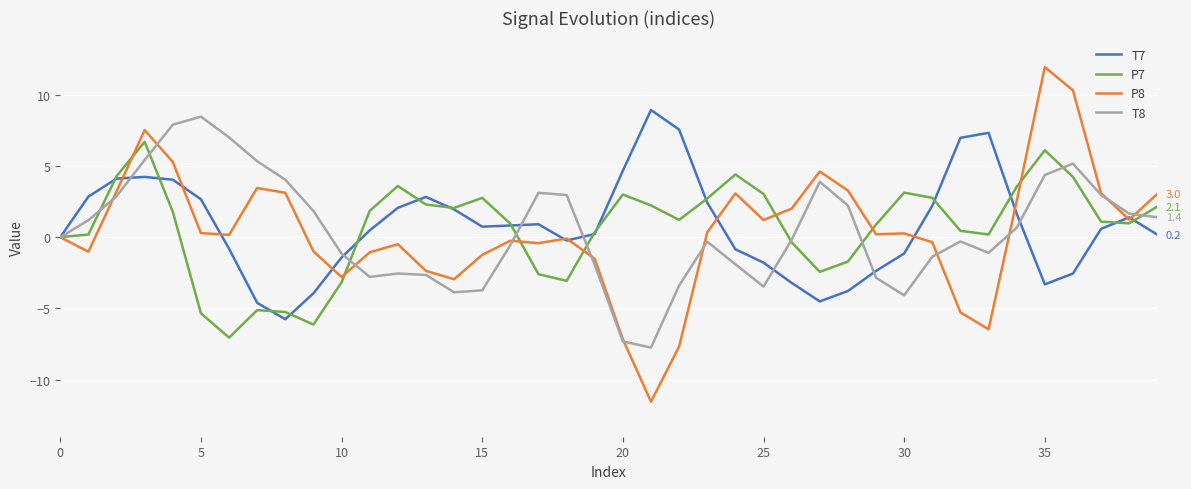

Is this an area chart (filled region under the line)?

No